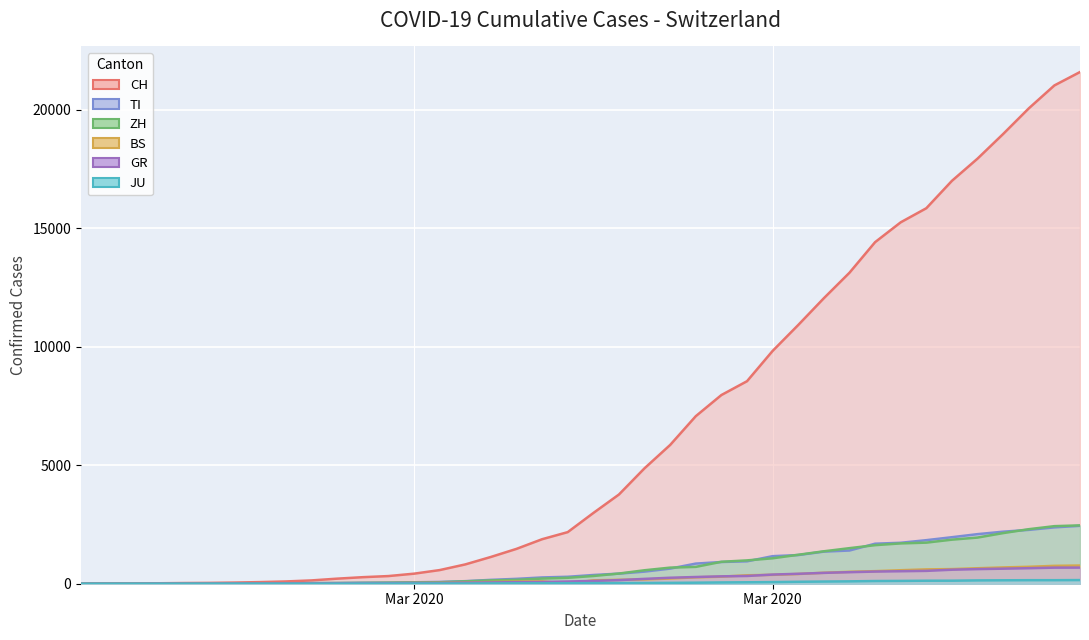

What is the label of the 36th point from the right?

2020-02-29